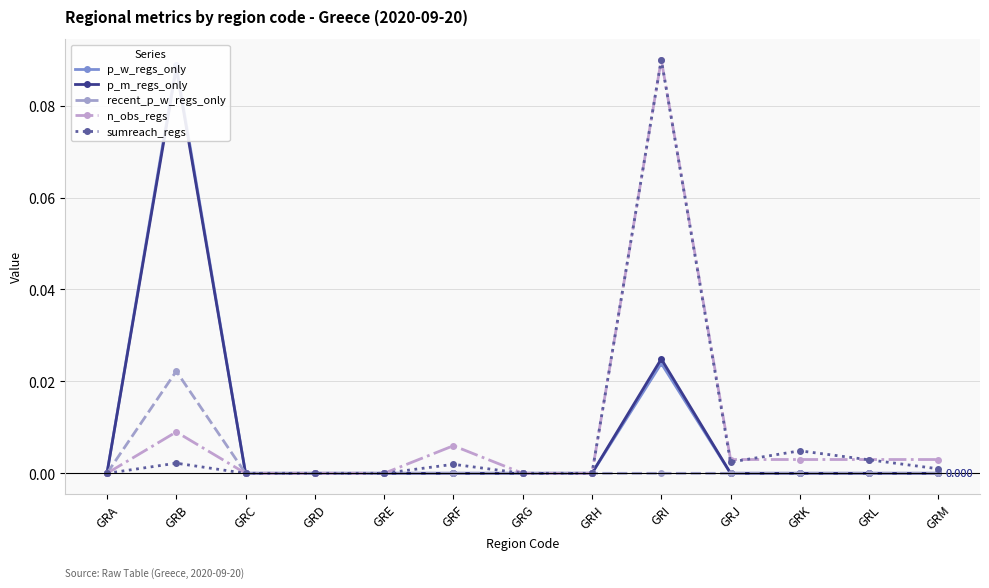

Is it true that p_m_regs_only equals 0.0 at GRD?

True